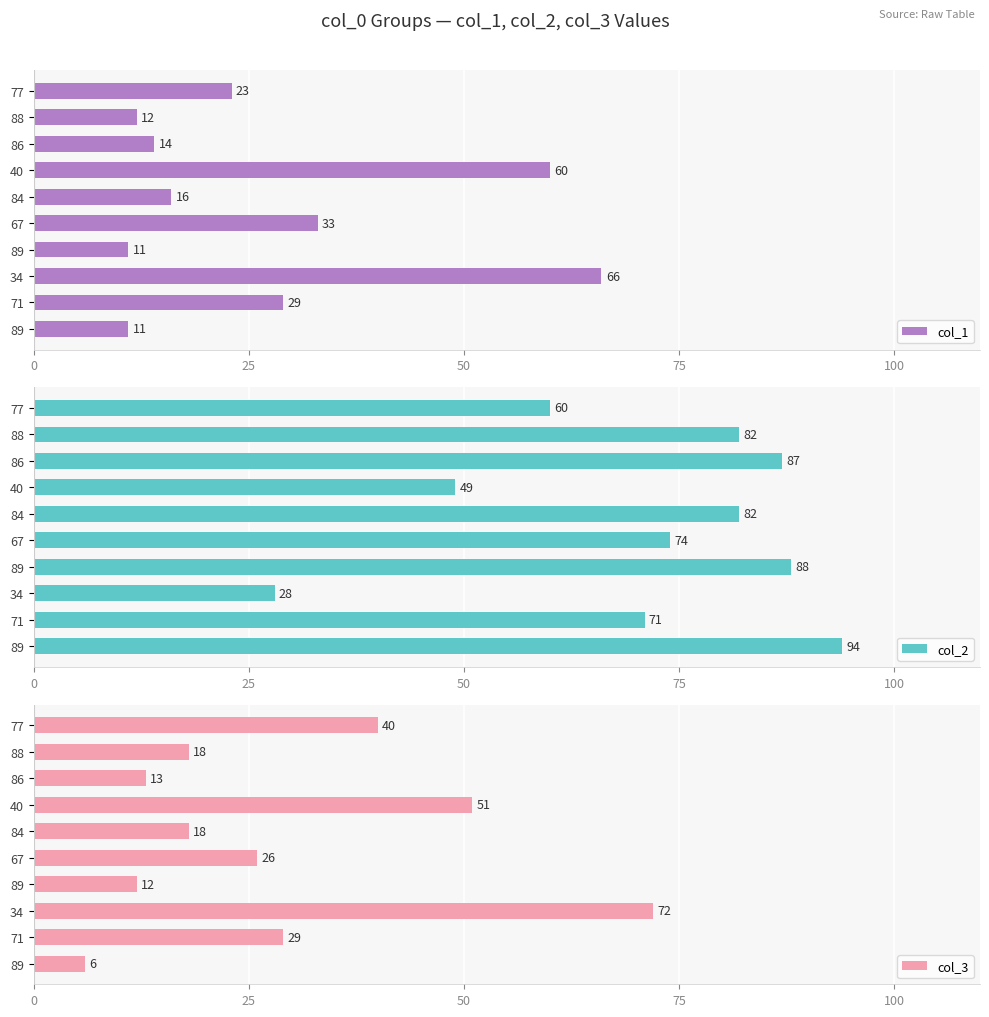

Rank the series at 67 from lowest to highest value.

col_3, col_1, col_2